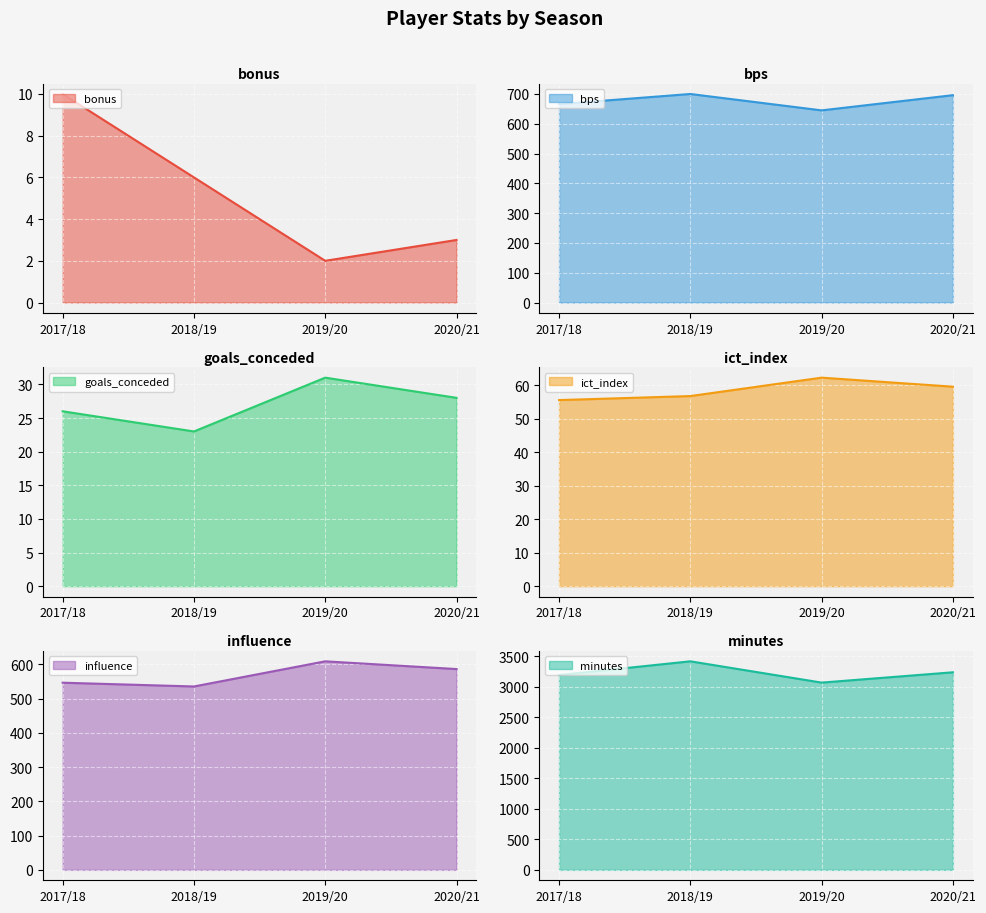

What is the sum of all minutes values?

12926